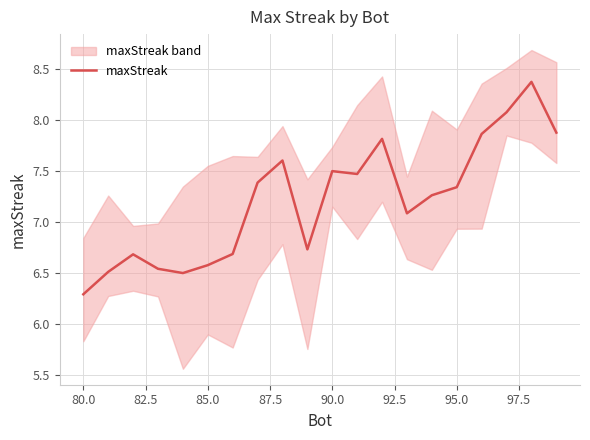

What is the minimum value for maxStreak?

6.3